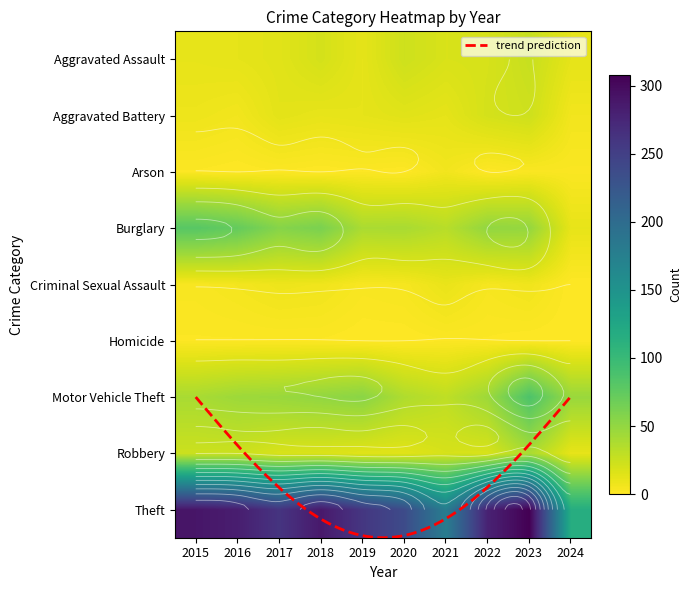

What is the difference between the maximum and minimum values in the Motor Vehicle Theft series?

56